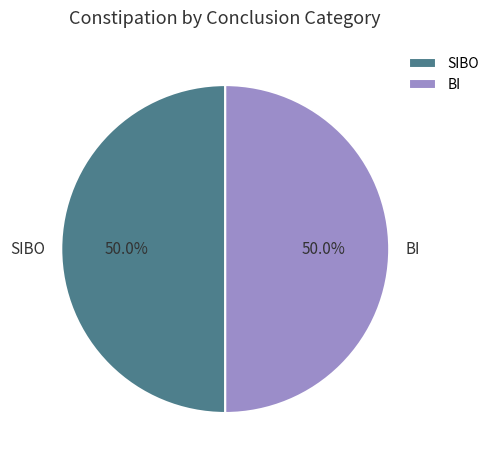

How many segments does this pie chart have?

2